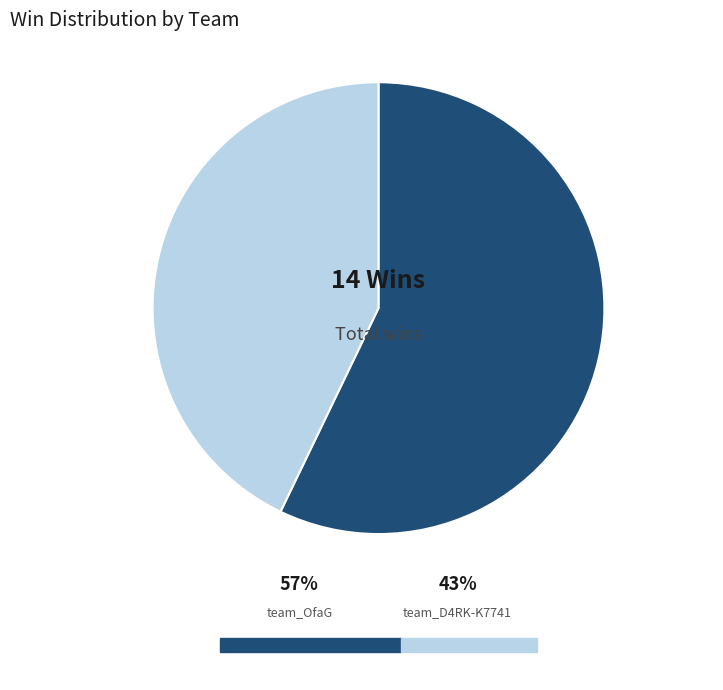

To the nearest percent, what is the difference between the team_OfaG and team_D4RK-K7741 slice percentages?

14%